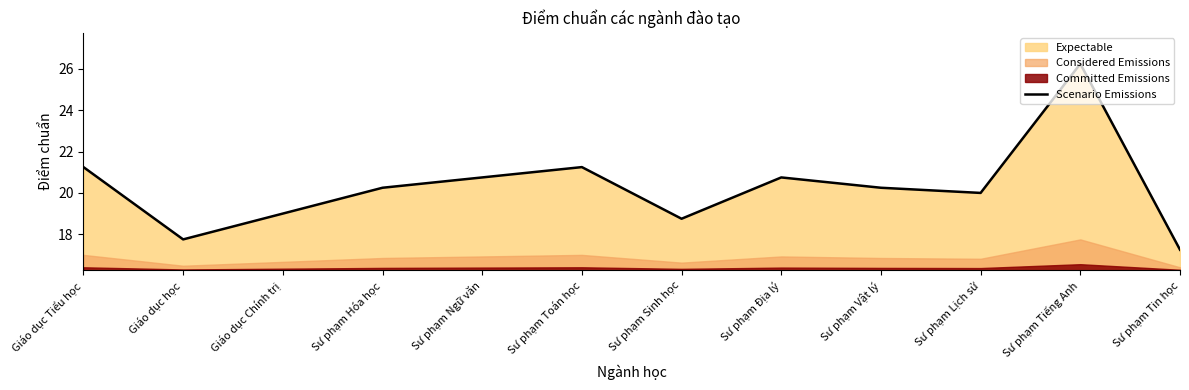

Reading left to right, extract all data points from this chart.

21.2	17.8	19.0	20.2	20.8	21.2	18.8	20.8	20.2	20.0	26.2	17.2